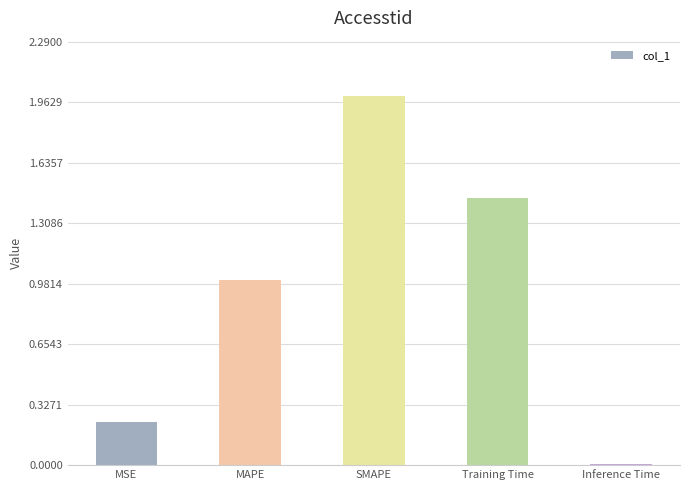

What is the change in value from MSE to SMAPE?

+1.8